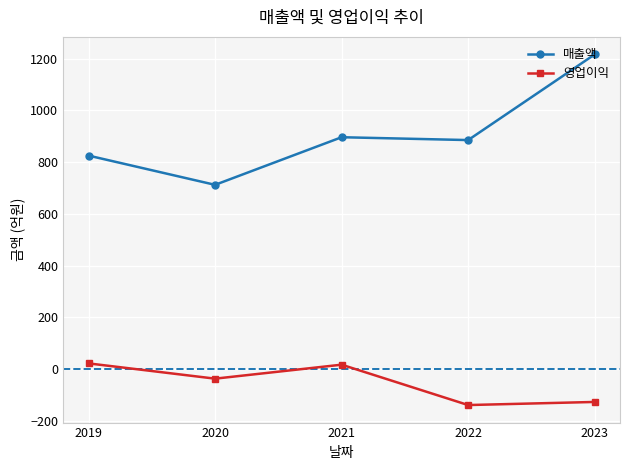

How many data points in 영업이익 are above -37?

2